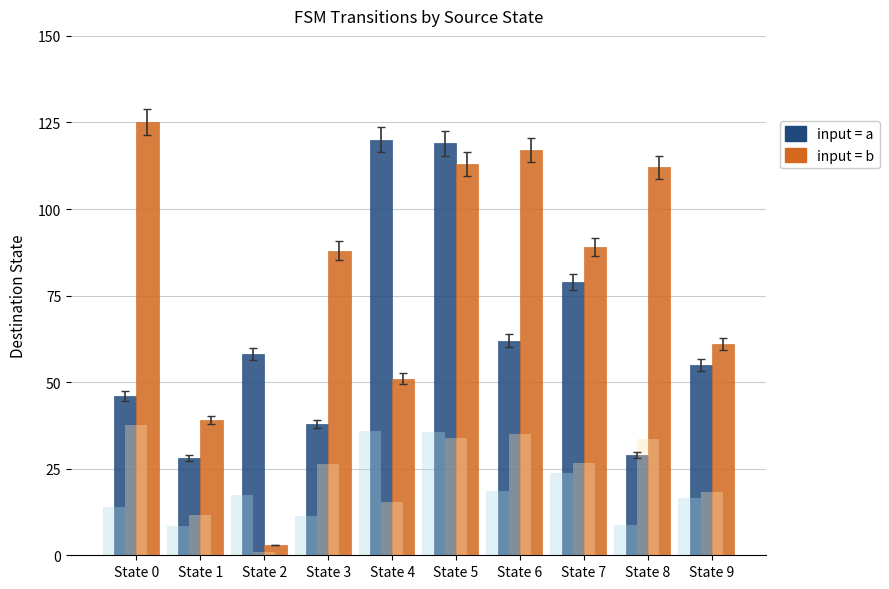

How many bars are there in each group?

2